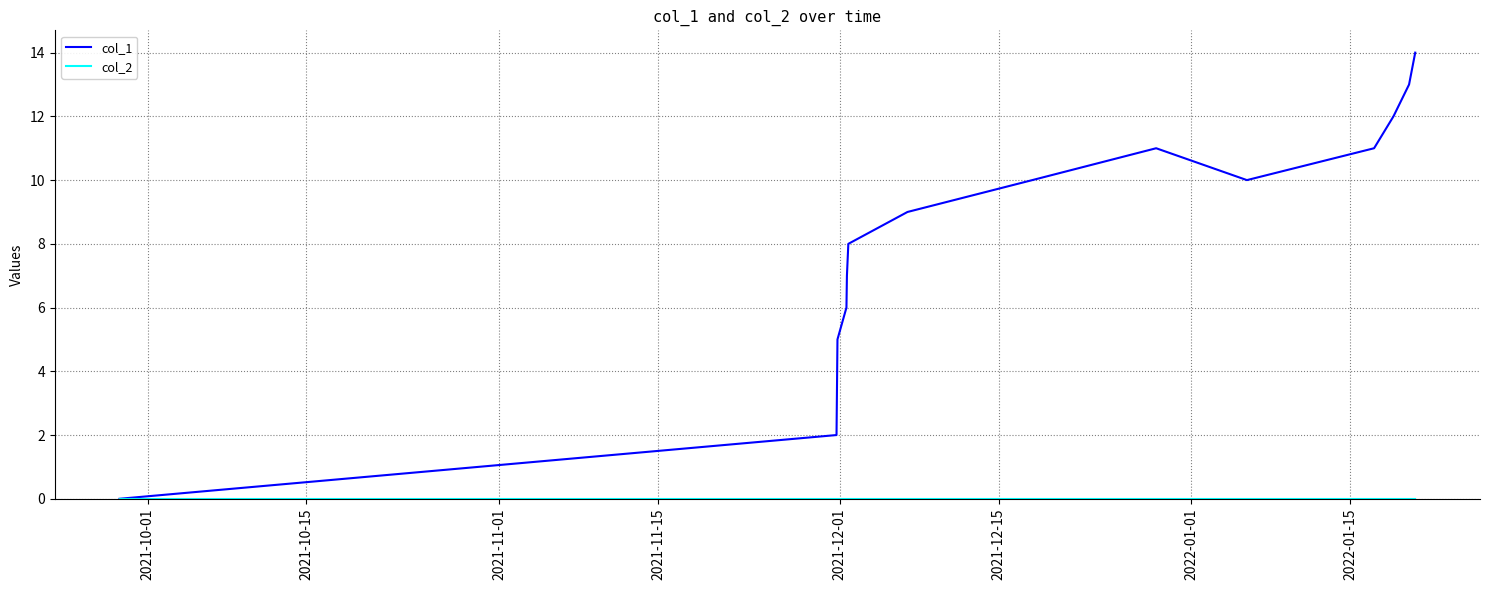

What is the greatest value displayed?

14